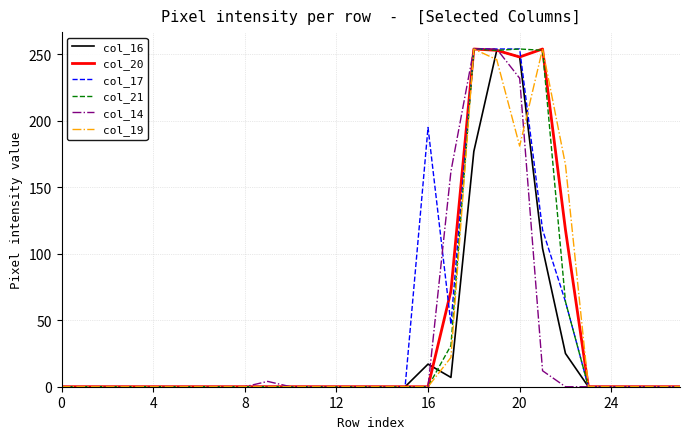

What is the maximum value shown in the chart?

254